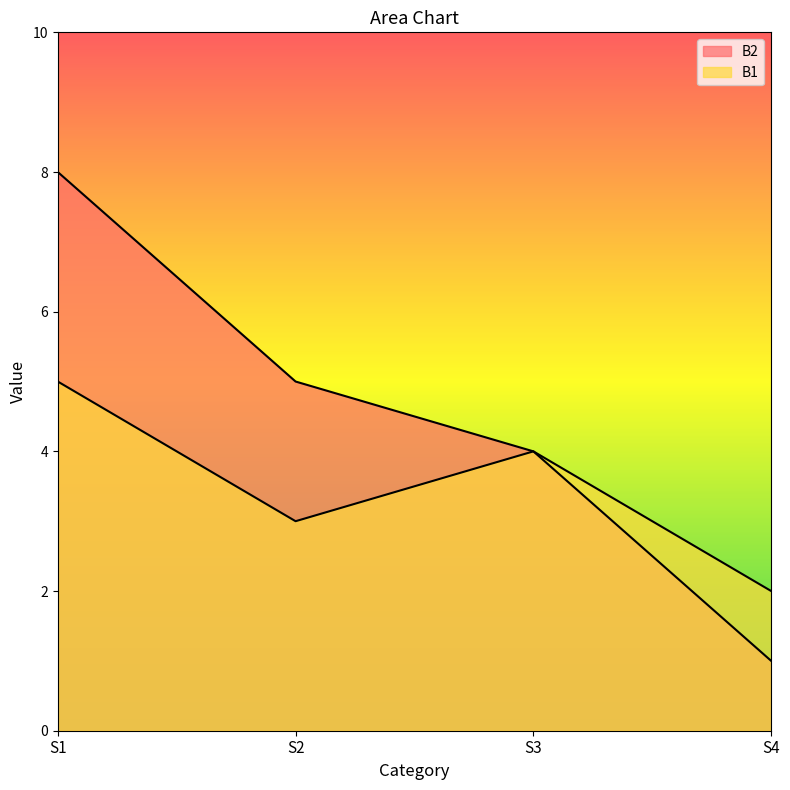

Is the value of B2 at S4 greater than the value of B1 at S1?

No